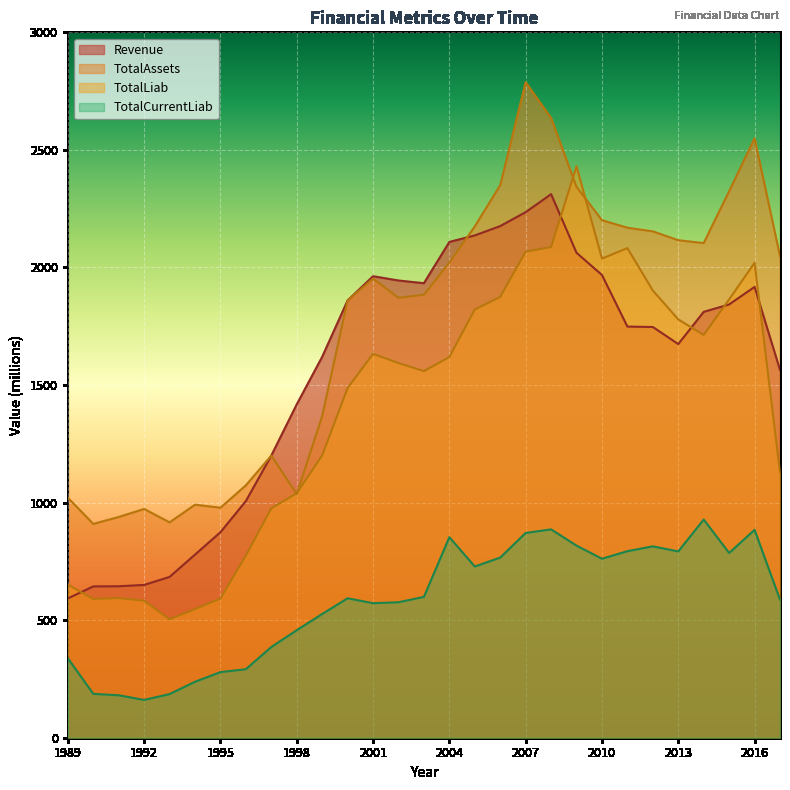

Reading right to left, transcribe all the data shown in this chart.

Revenue: 1564.3	1917.3	1842.7	1811.2	1674.2	1746.8	1748.5	1968.0	2062.4	2311.7	2235.1	2176.0	2136.3	2108.5	1933.0	1944.5	1962.7	1859.8	1620.0	1417.8	1200.2	1006.6	874.0	778.8	683.9	649.8	644.1	643.5	592.4
TotalAssets: 2048.2	2549.1	2324.0	2103.6	2115.8	2153.5	2169.0	2201.0	2342.7	2635.5	2787.7	2350.0	2174.5	2021.3	1884.0	1871.3	1952.5	1860.0	1368.2	1035.9	1199.9	1073.4	978.2	991.1	915.8	972.9	938.7	909.3	1020.7
TotalLiab: 1129.0	2019.8	1864.2	1713.0	1779.1	1901.8	2082.4	2037.8	2430.2	2086.9	2067.2	1874.7	1821.0	1619.2	1559.2	1593.5	1632.8	1487.3	1200.7	1039.7	975.5	774.6	591.5	546.9	503.6	582.9	593.8	589.9	651.5
TotalCurrentLiab: 587.4	884.1	785.8	927.9	792.3	813.9	793.4	761.2	817.0	886.1	870.9	766.1	728.2	852.8	599.0	576.2	572.2	593.0	526.3	457.2	385.9	291.4	279.1	238.0	185.6	160.8	180.5	186.6	338.0